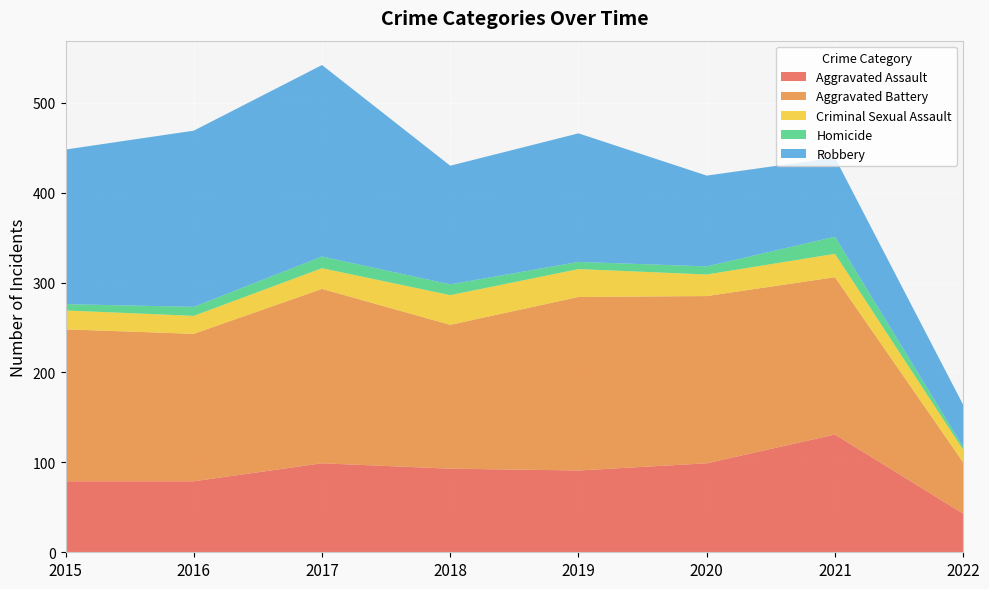

Reading left to right, what are all the values shown in this chart?

Aggravated Assault: 79	79	99	93	91	99	131	43
Aggravated Battery: 169	164	194	160	193	186	175	57
Criminal Sexual Assault: 21	20	23	33	31	24	26	14
Homicide: 7	10	13	12	8	9	19	3
Robbery: 172	196	213	132	143	101	88	47